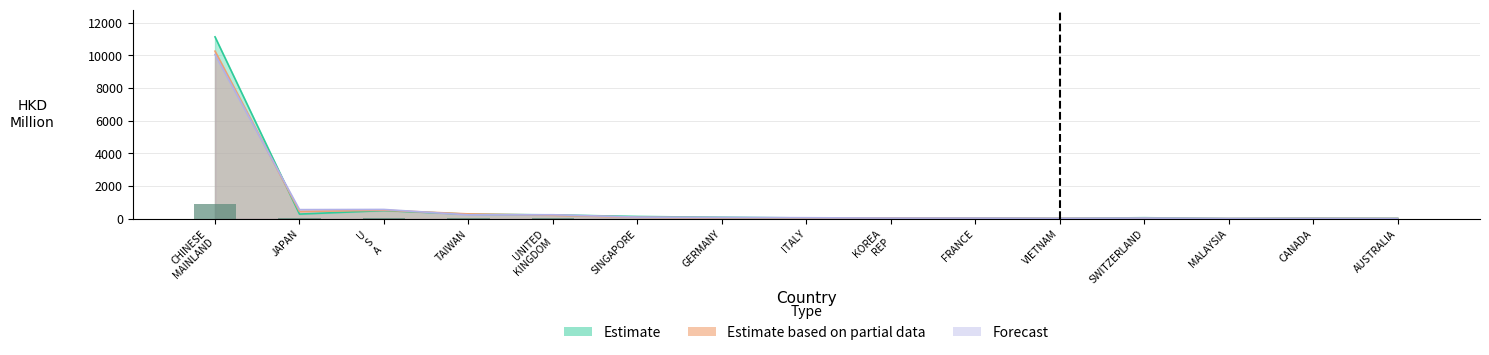

At which category is the sum across all series the highest?

CHINESE MAINLAND